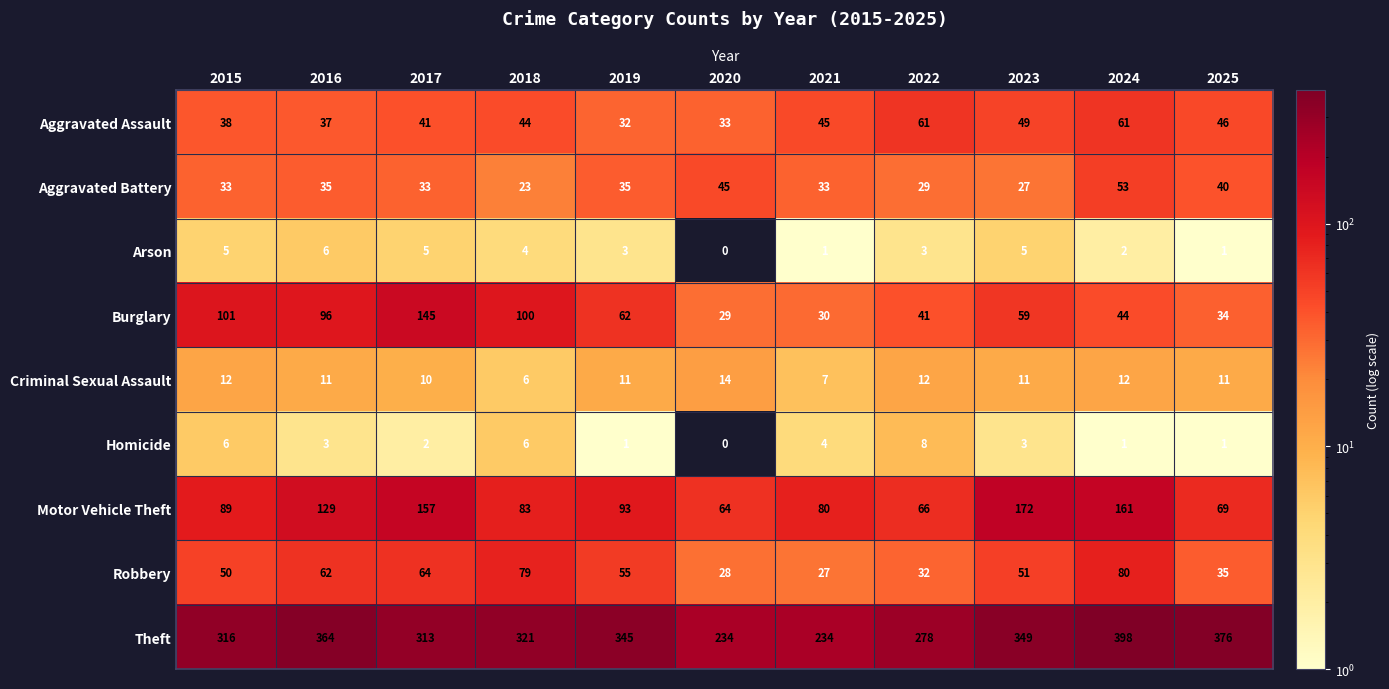

At which label does Burglary reach its peak?

2017